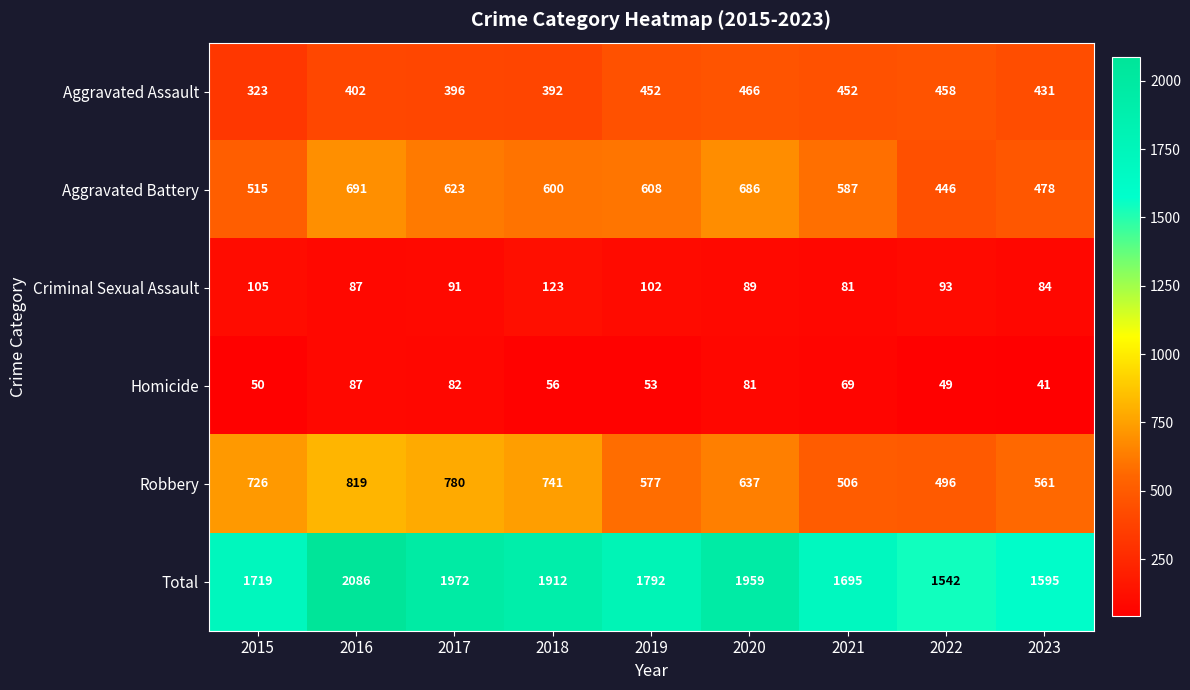

Which label corresponds to the largest value in the chart?

2016